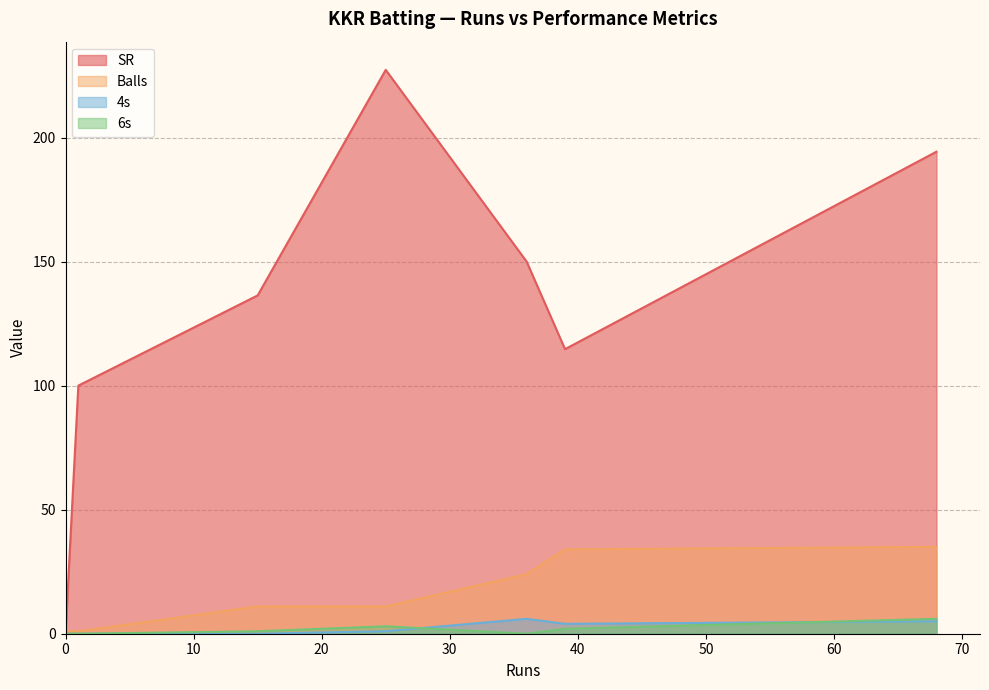

Does the chart display data point markers on the line(s)?

No